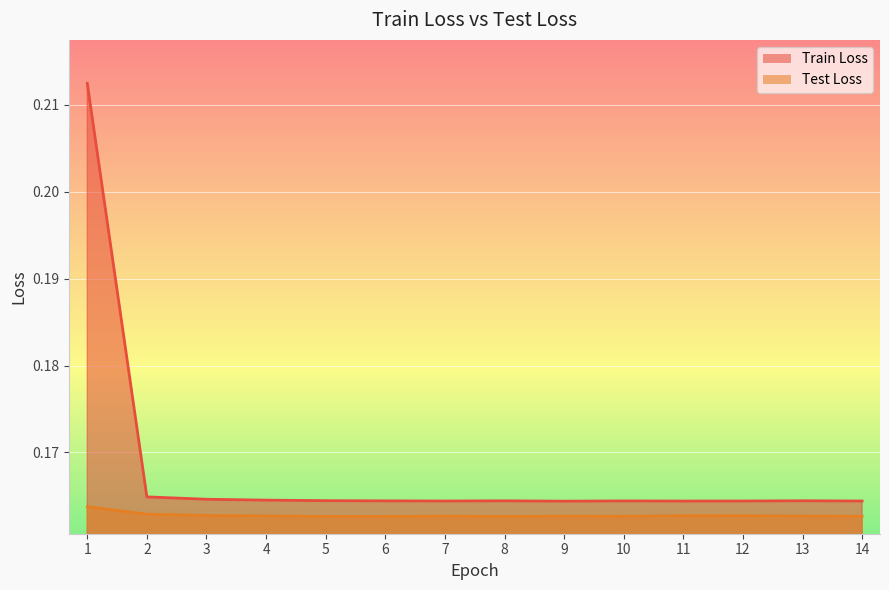

Read the Train Loss value at 6.

0.2